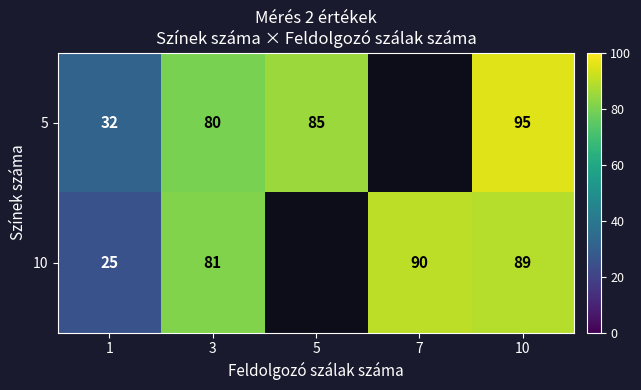

Between 1 and 3, which series saw the biggest shift?

10